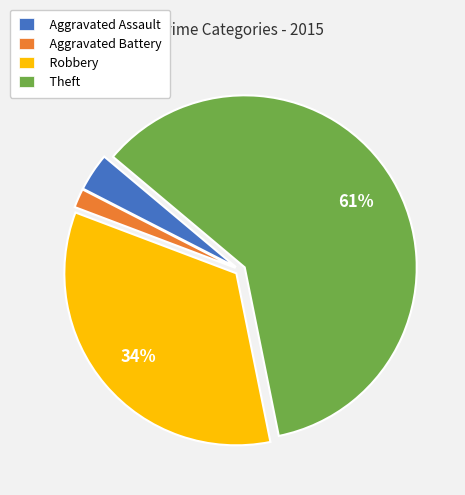

What is the largest slice in the pie chart?

Theft